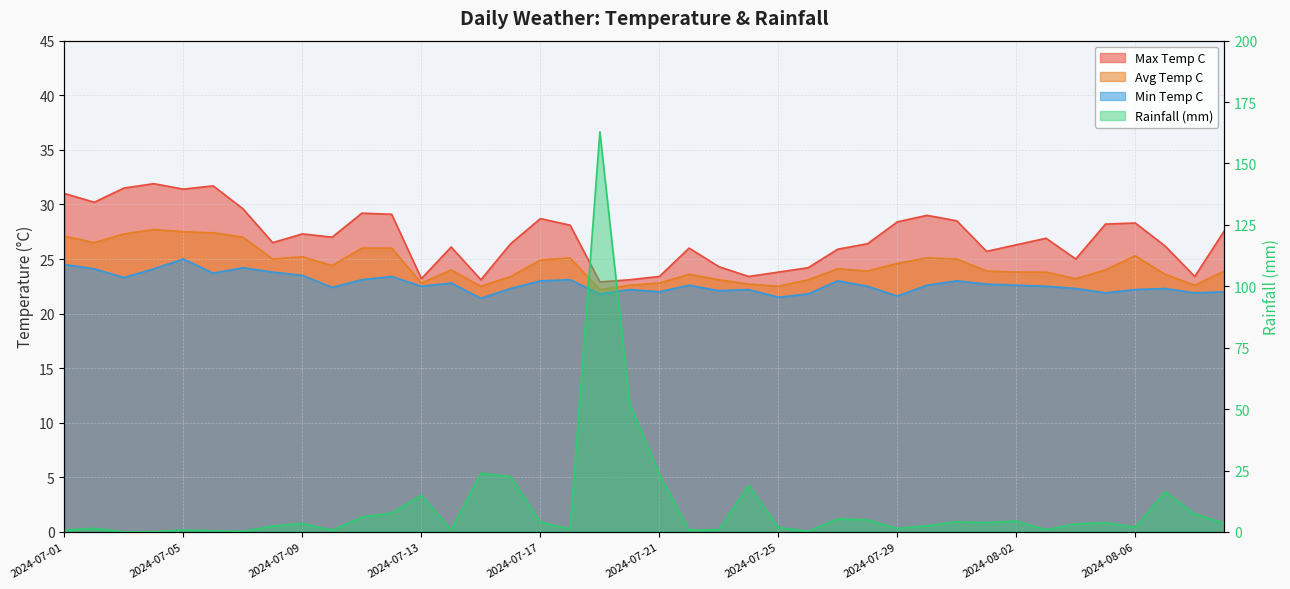

Is the value of rainfall_mm at 2024-08-09 greater than the value of avg_temp_c at 2024-07-25?

No